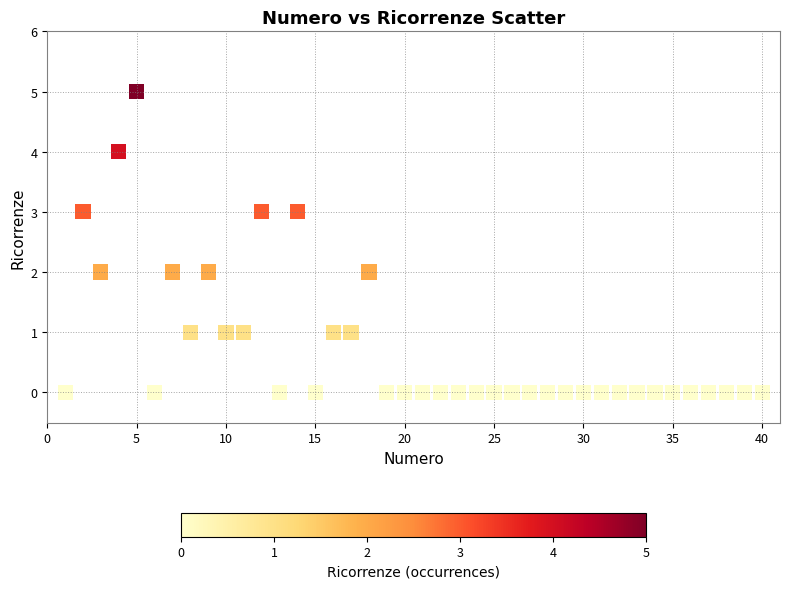

What is the range of Y values (max minus min)?

5